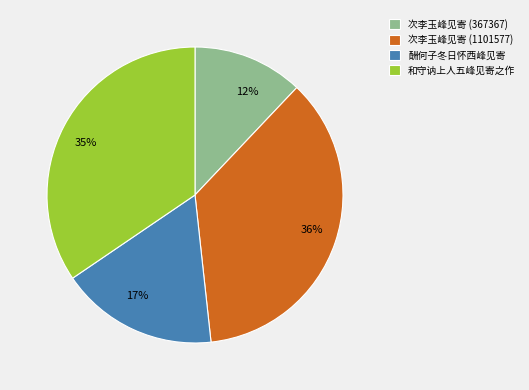

Does 酬何子冬日怀西峰见寄 represent more than half of the total?

No